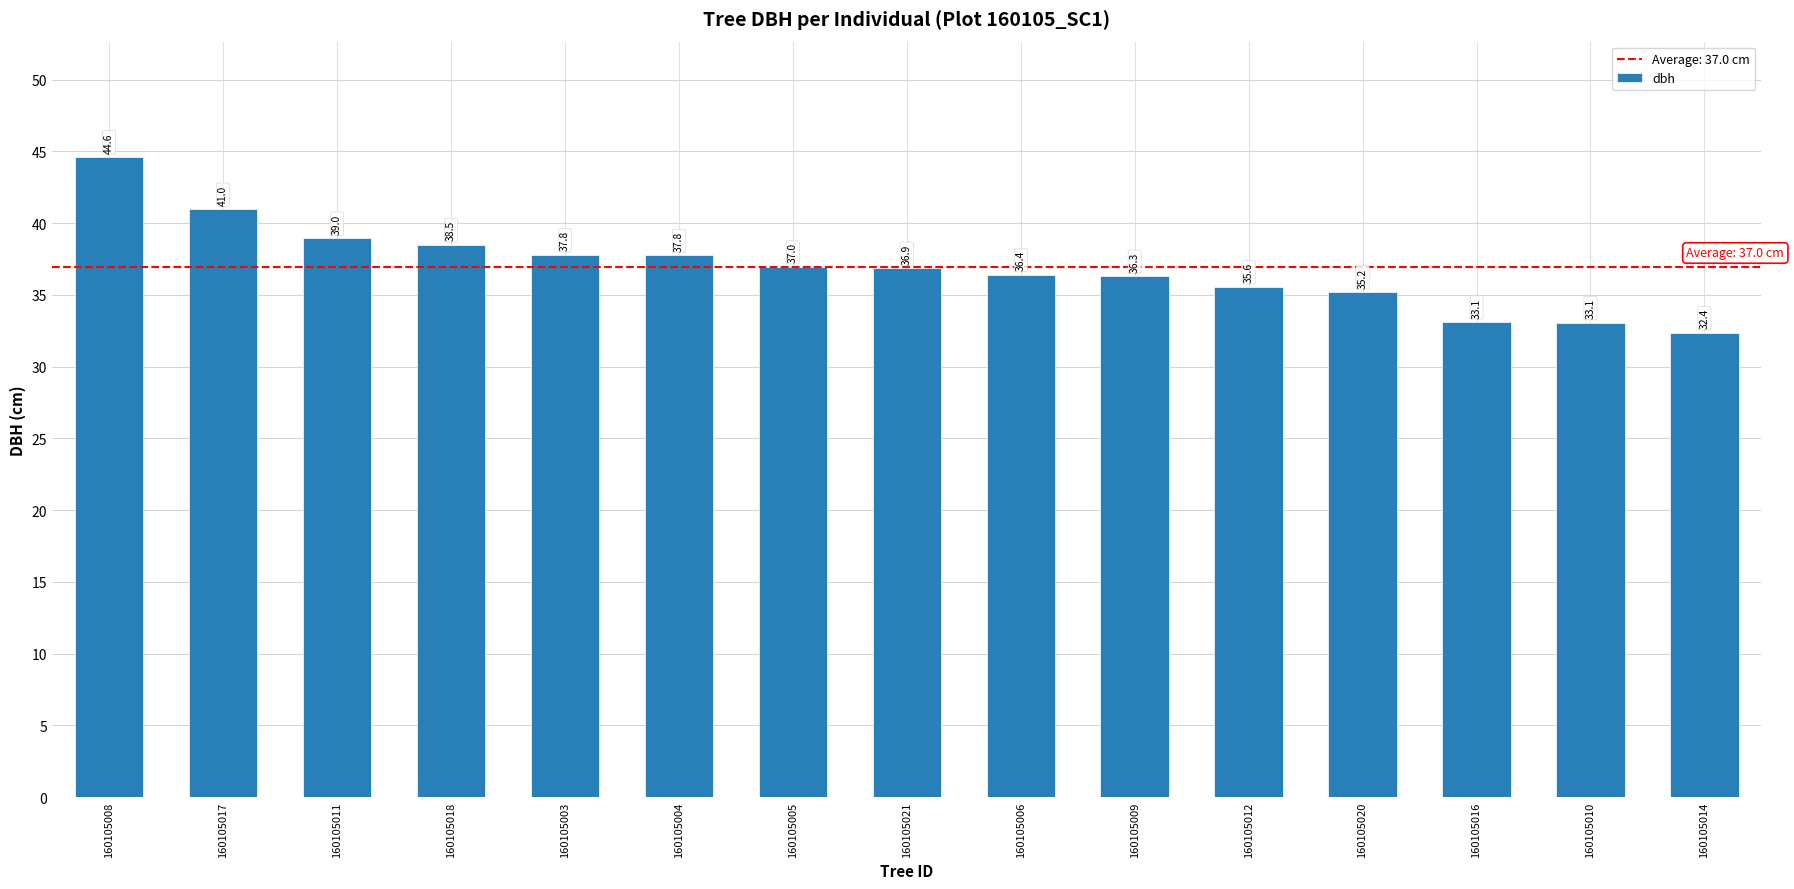

The chart shows a value of 48.8 at 160105014. True or false?

False